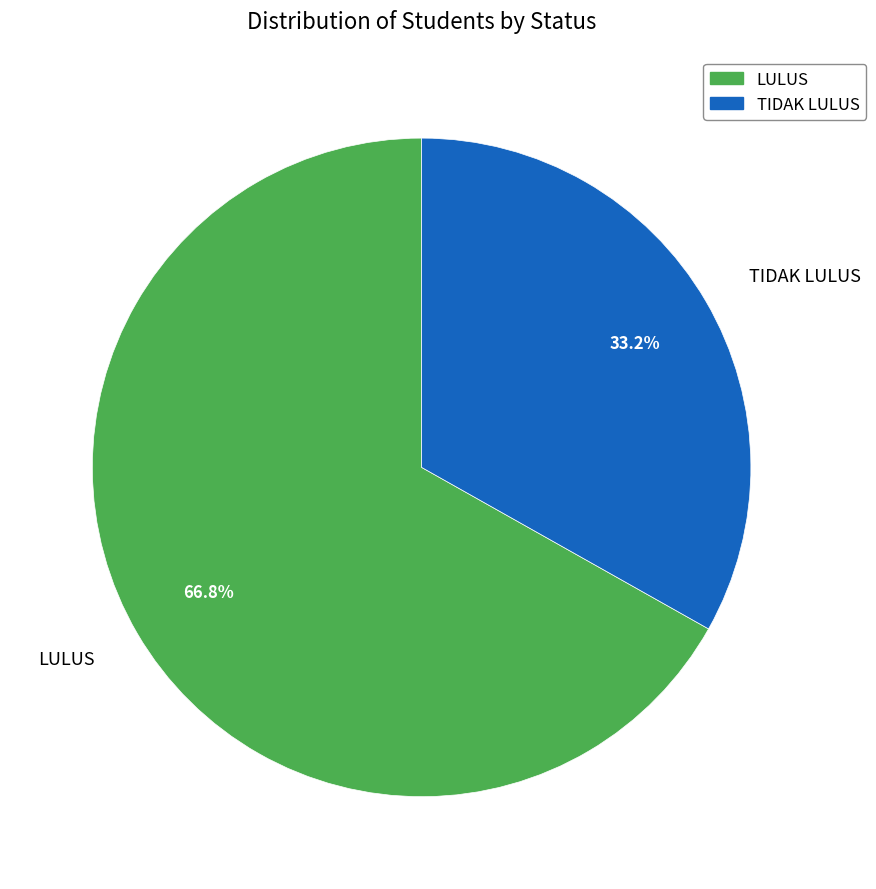

How many segments does this pie chart have?

2